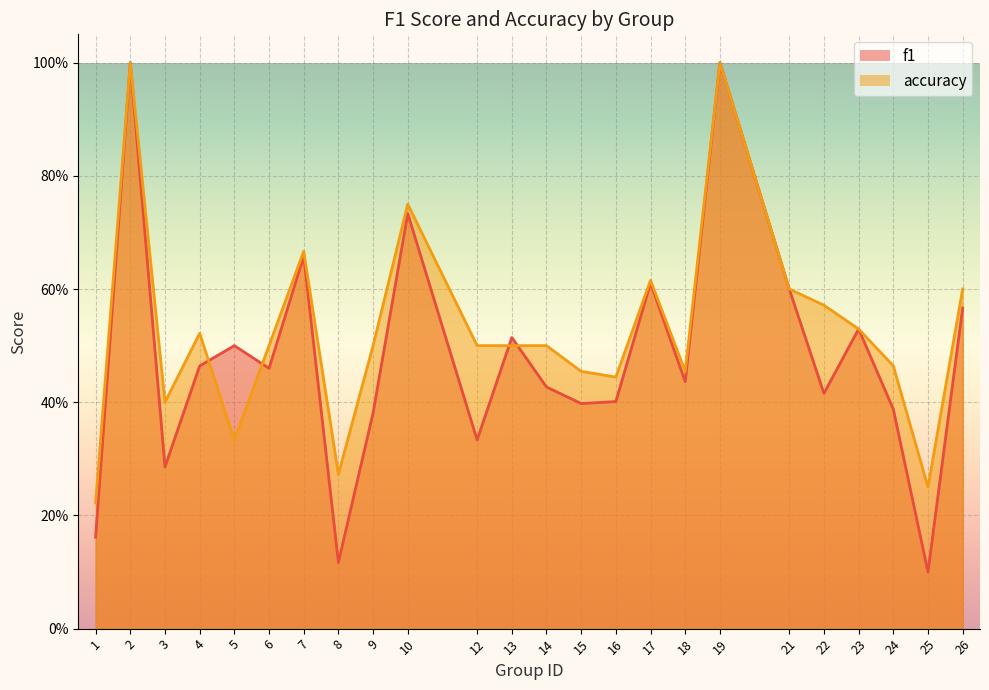

Rank the categories by f1 value from lowest to highest.

25, 8, 1, 3, 12, 9, 24, 15, 16, 22, 14, 18, 6, 4, 5, 13, 23, 26, 21, 17, 7, 10, 2, 19